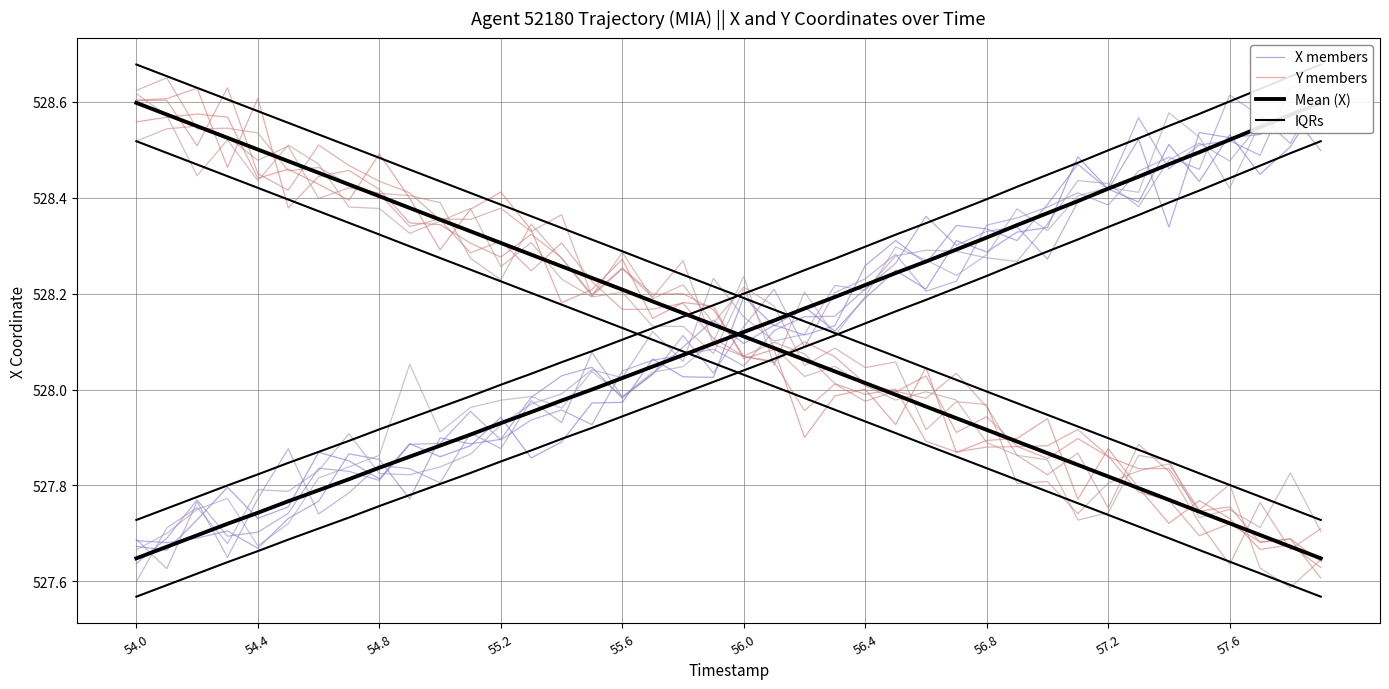

How many interior local peaks does the Y members series have?

13